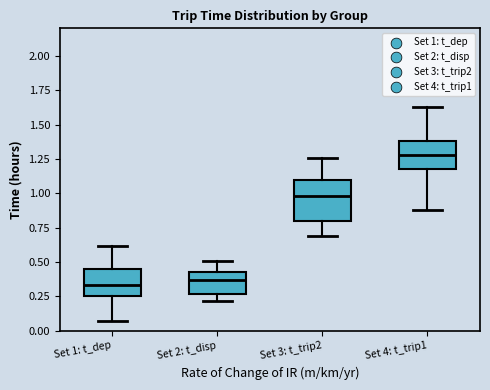

Which box's median line is the highest?

Set 4: t_trip1